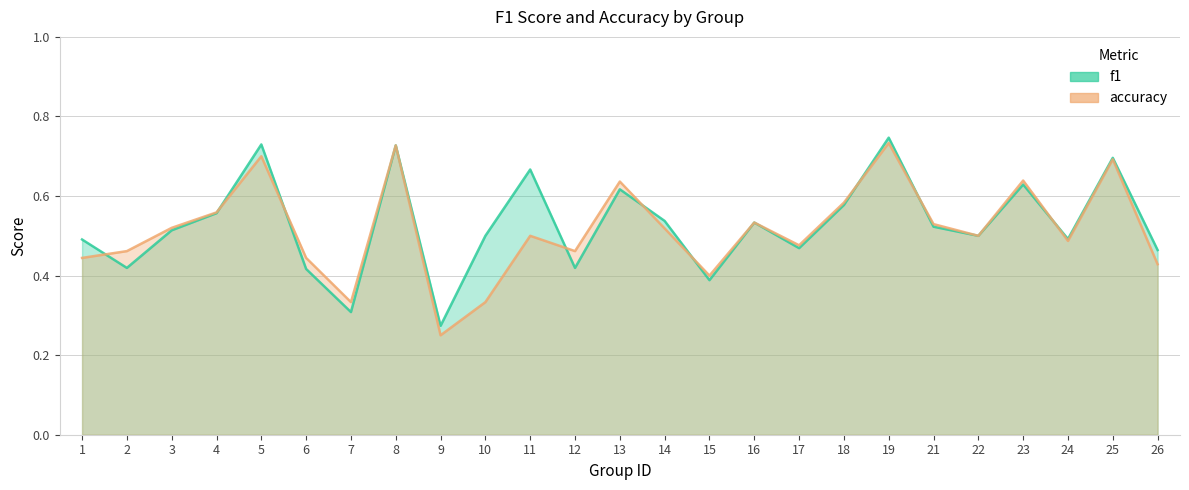

What is the sum of all accuracy_line values?

12.9